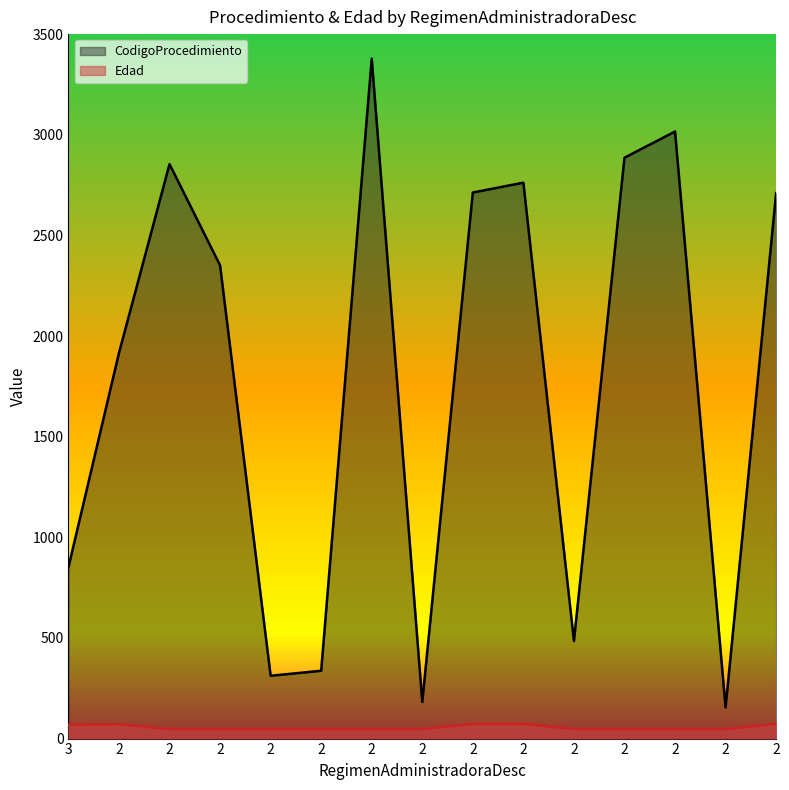

Which series changed the most between 2 and 2?

CodigoProcedimiento